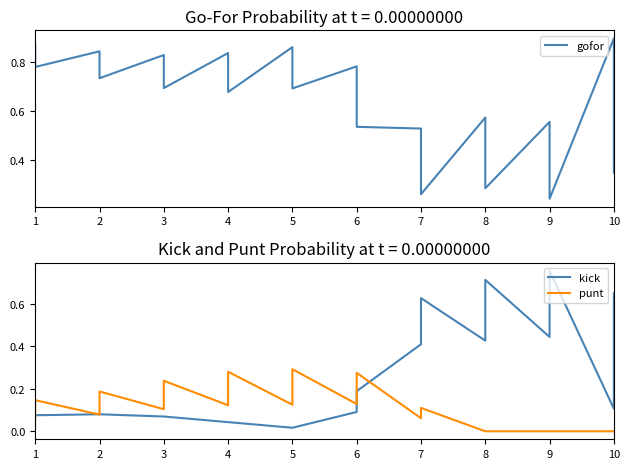

True or false: gofor and punt cross at least once.

False